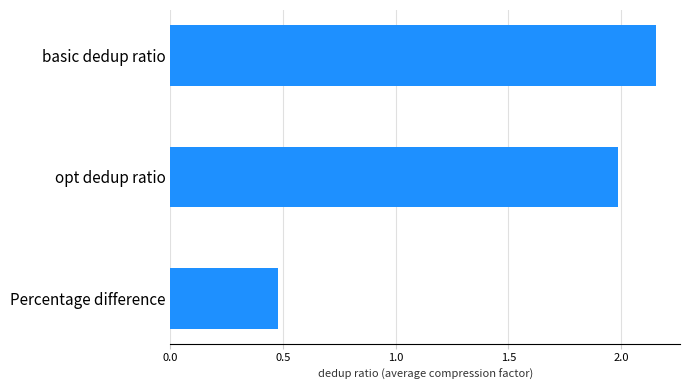

The value at opt dedup ratio is 2.0. True or false?

True